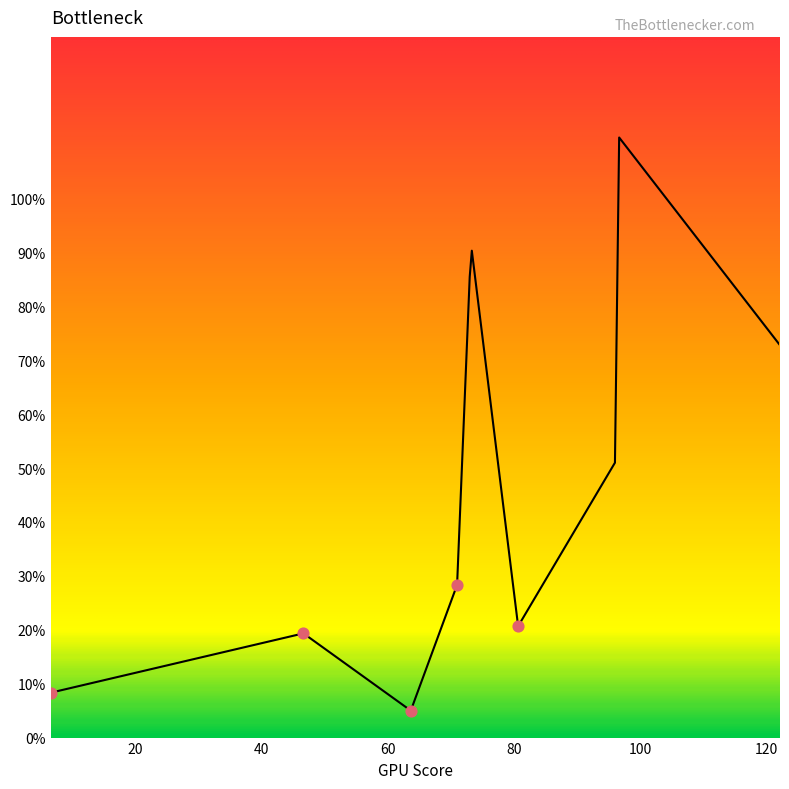

What is the maximum value shown in the chart?

111.3